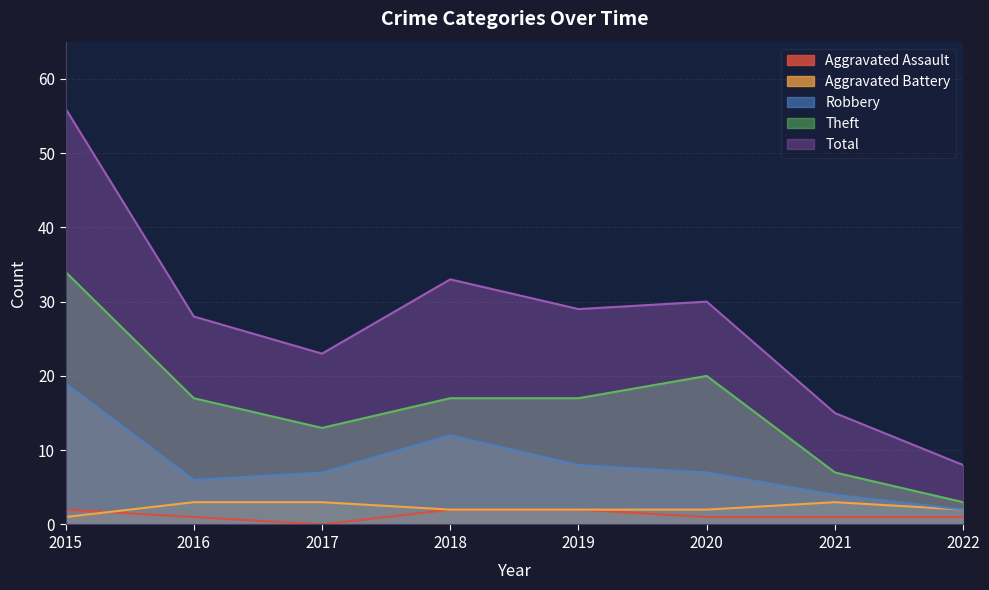

What are all the series names shown in the legend?

Aggravated Assault, Aggravated Battery, Robbery, Theft, Total